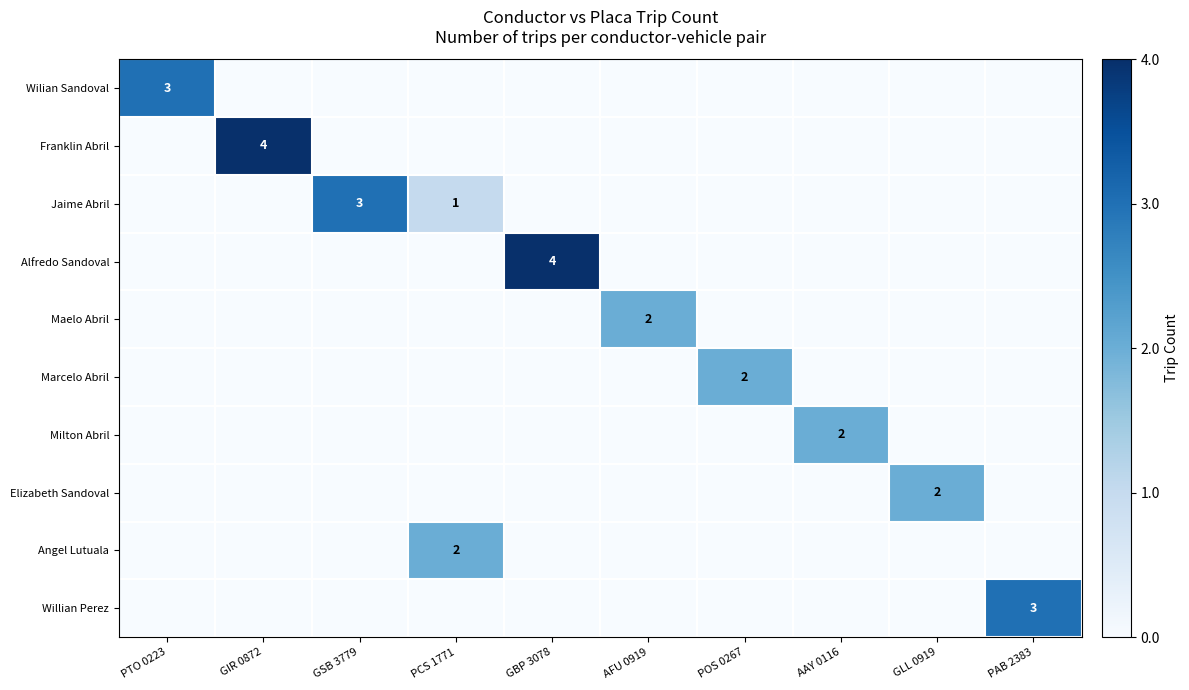

What is the difference between the maximum and second lowest values in the Marcelo Abril series?

2